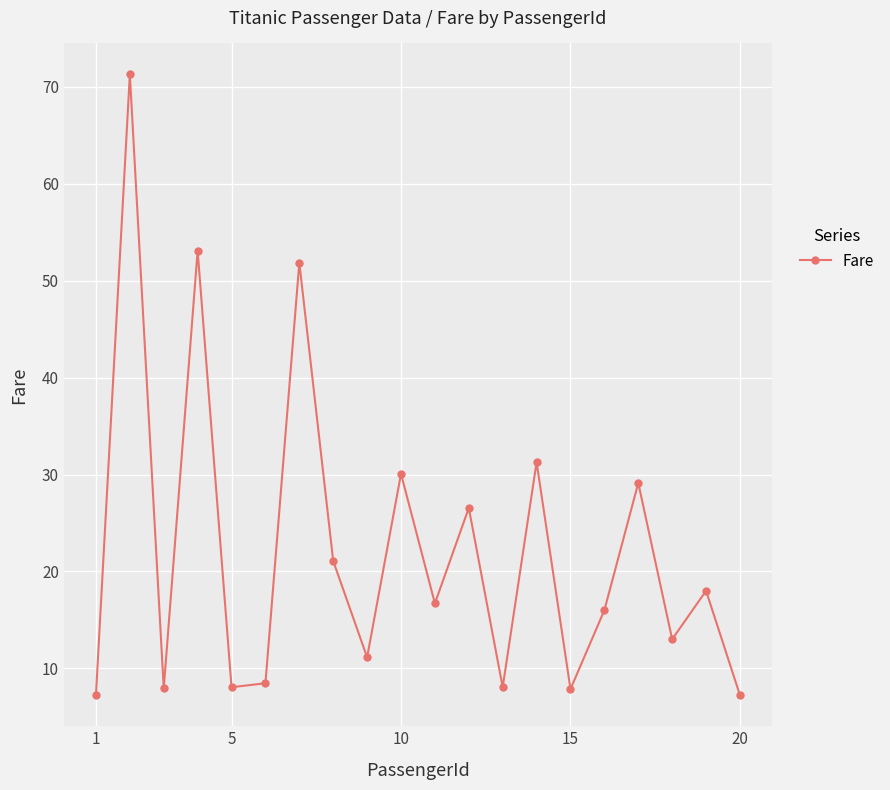

How many points are higher than both their immediate neighbors (excluding endpoints)?

8